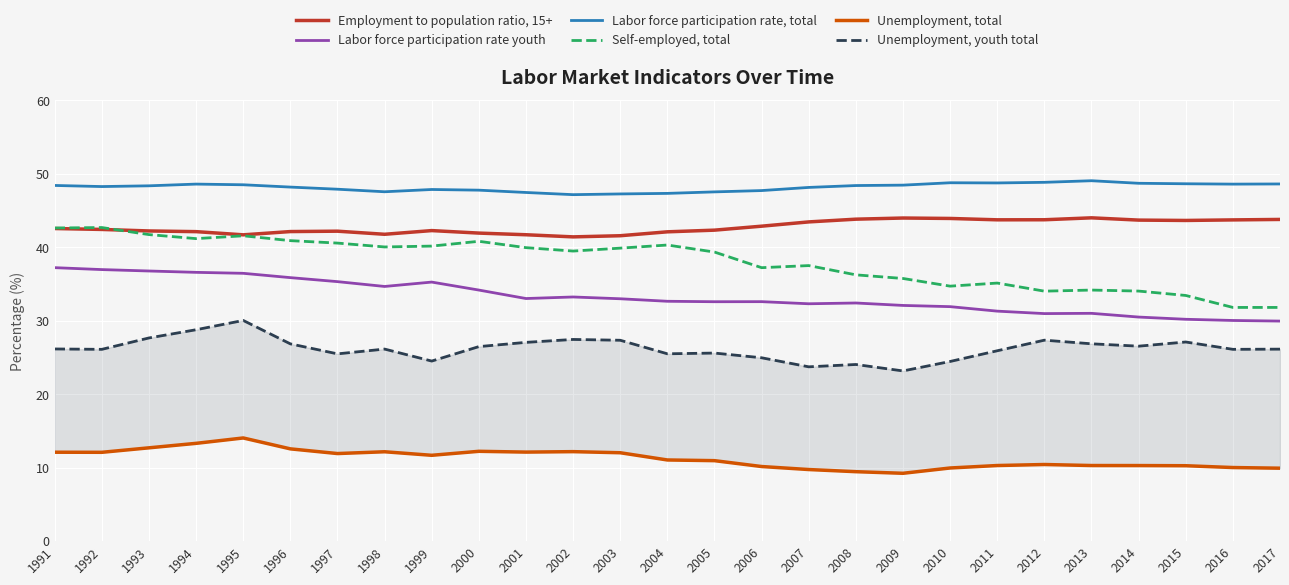

What is the spread (max minus min) of values at 2015?

38.4